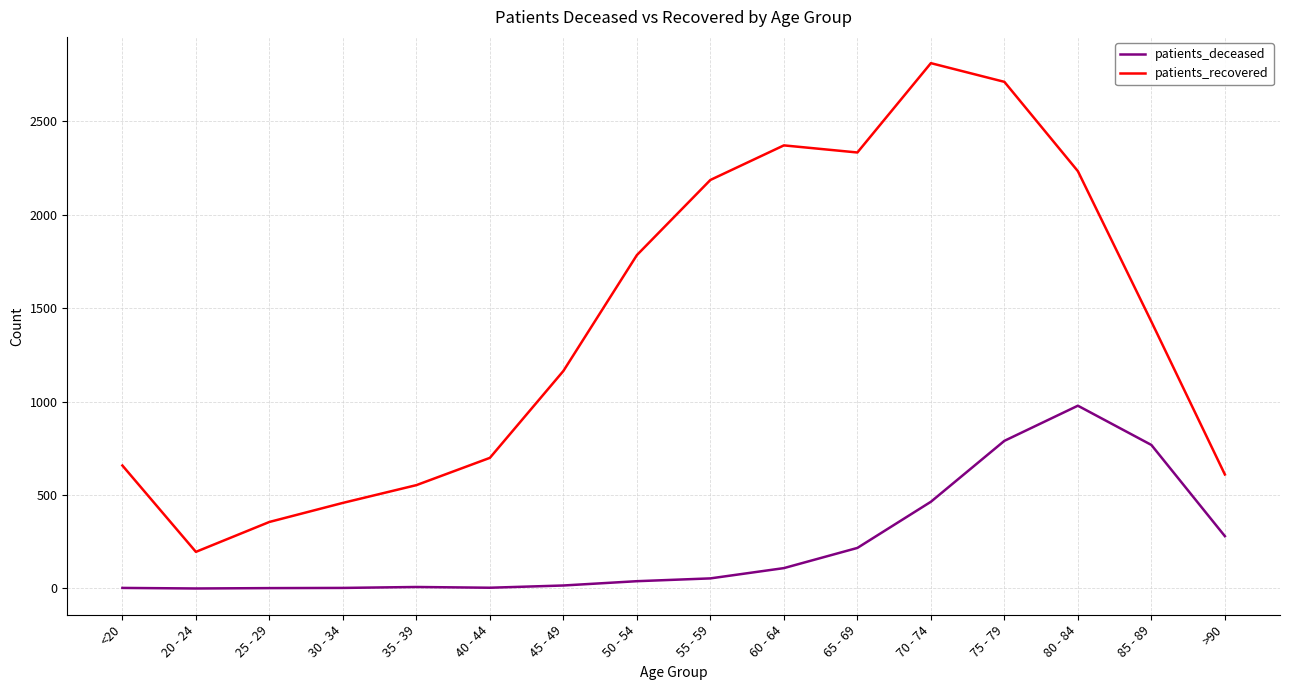

At how many categories does at least one series exceed 1114?

9